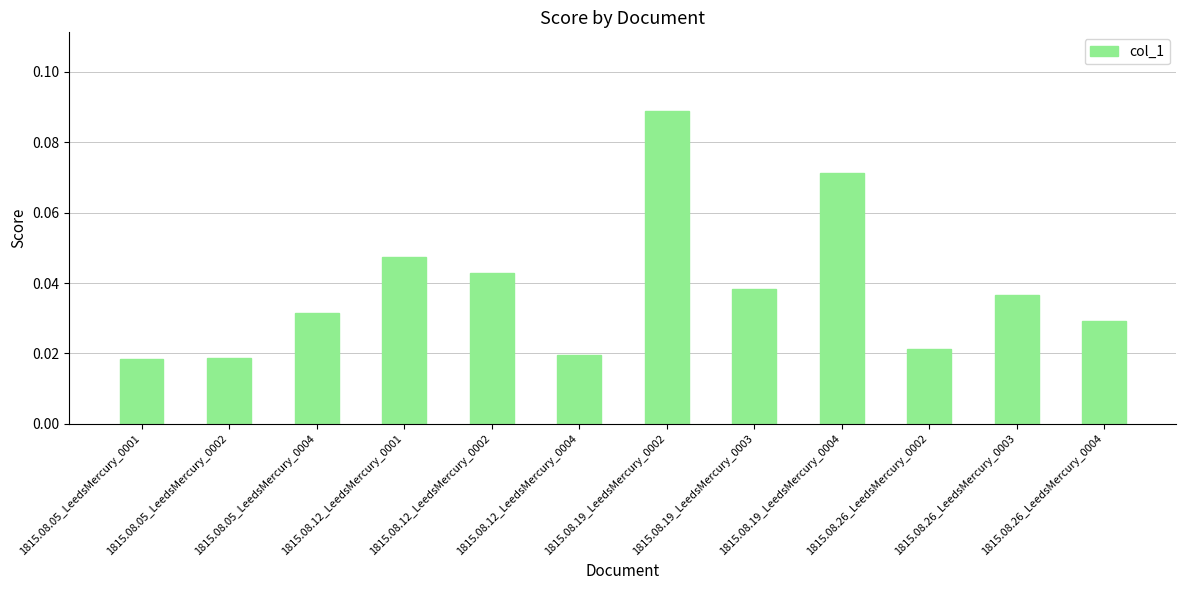

Which has a higher value, 1815.08.19_LeedsMercury_0002 or 1815.08.05_LeedsMercury_0001?

1815.08.19_LeedsMercury_0002